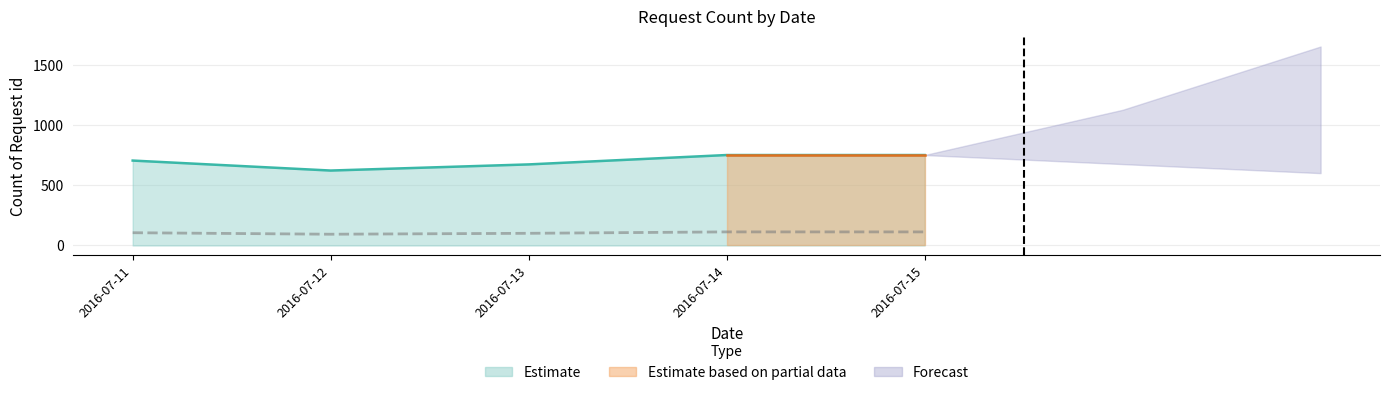

At which category does the chart reach its peak across all series?

2016-07-14